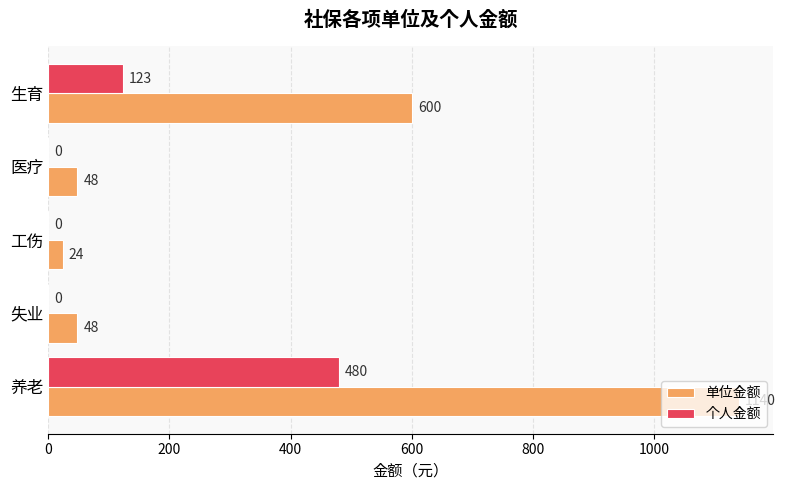

Which series changed the most between 工伤 and 生育?

单位金额